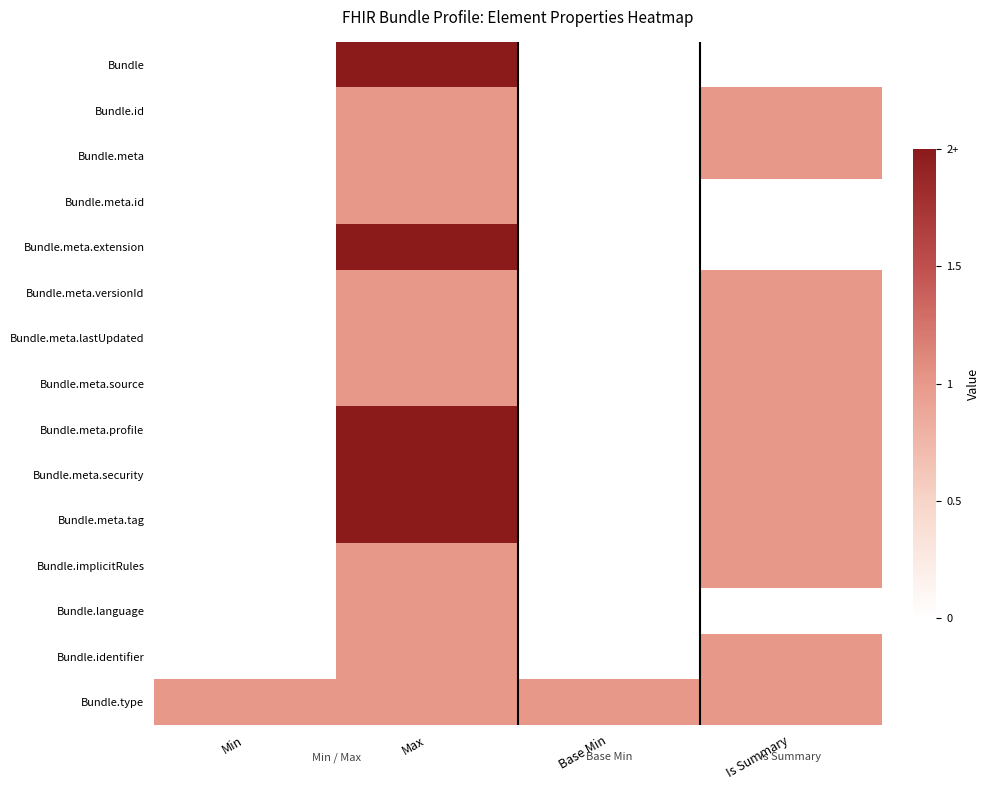

Which series has the largest total across all categories?

Bundle.type